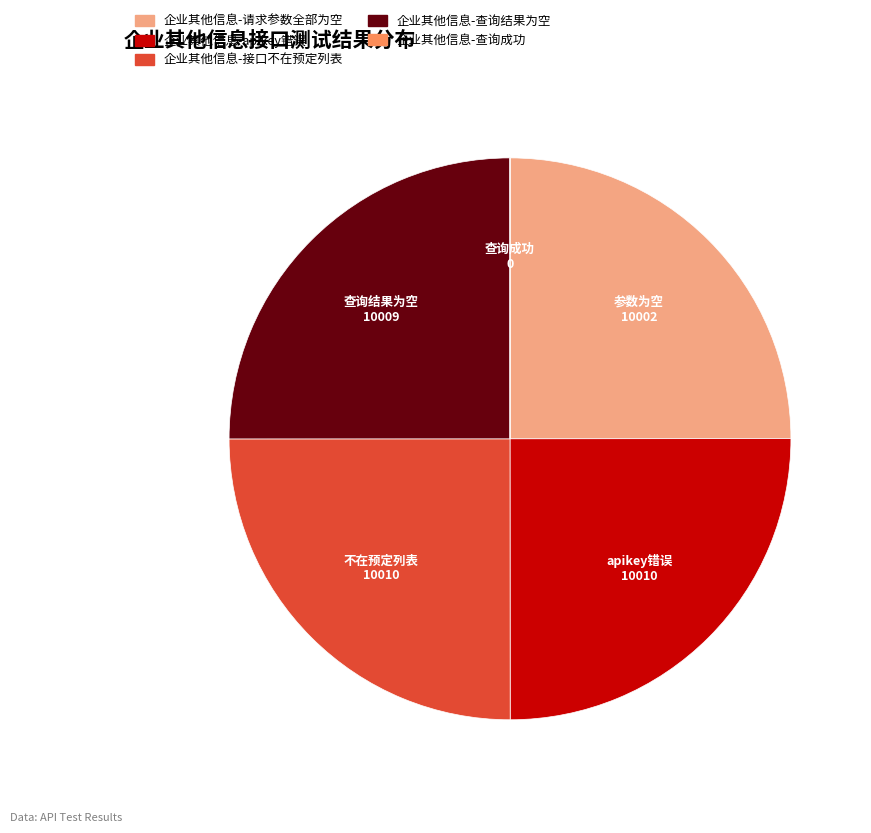

Is it true that 企业其他信息-接口不在预定列表 is 25% of the pie?

True